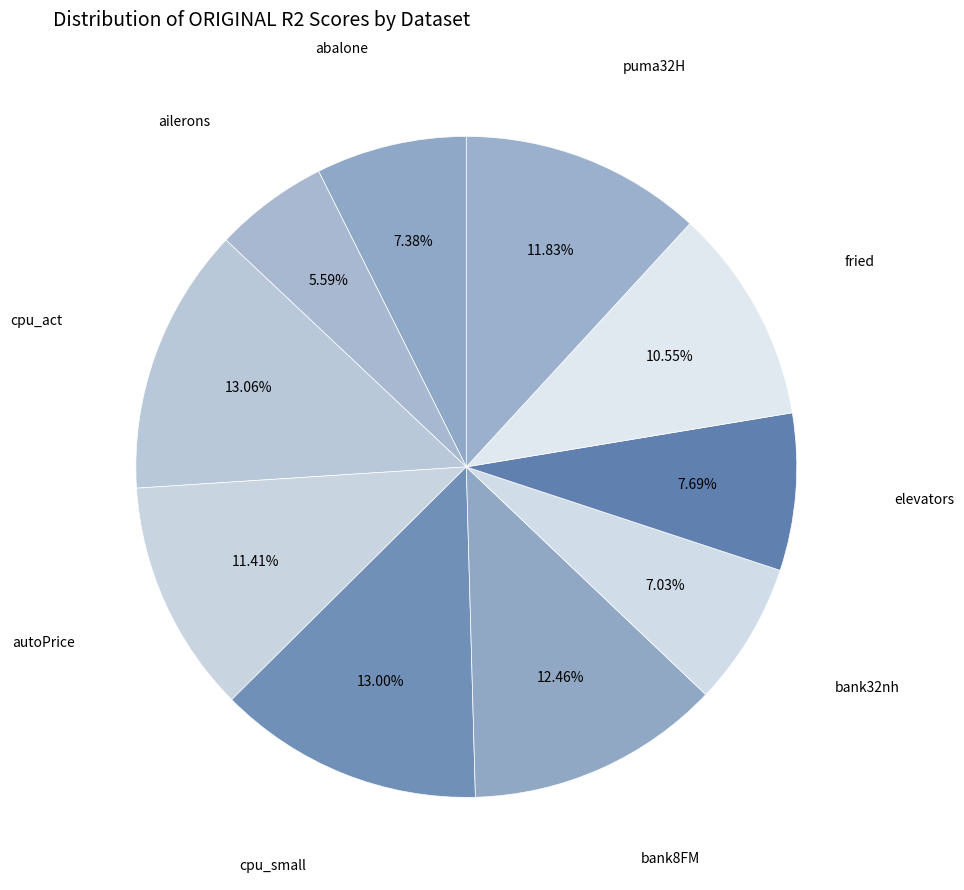

To the nearest percent, what is the average slice percentage?

10%